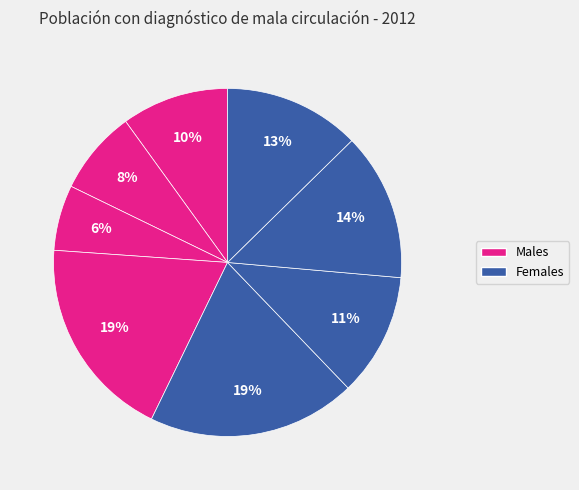

To the nearest percent, what is the difference between the largest and smallest slice percentages?

13%